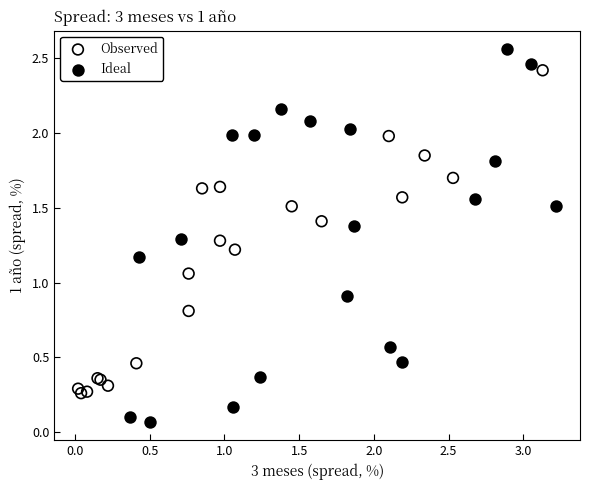

What are all the series names shown in the legend?

Observed, Ideal